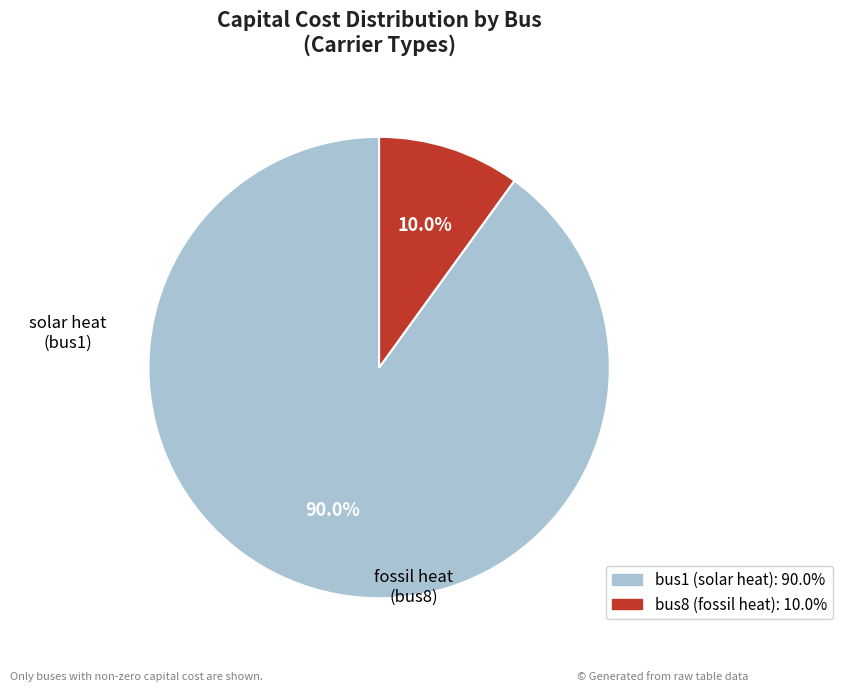

To the nearest percent, what is the average slice percentage?

50%